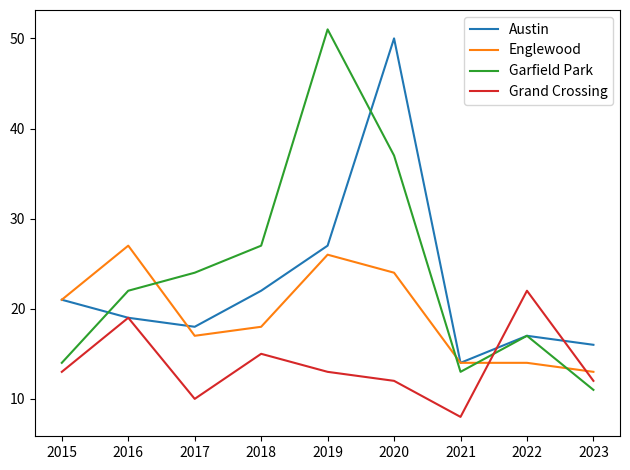

Reading right to left, extract all data points from this chart.

Austin: 16	17	14	50	27	22	18	19	21
Englewood: 13	14	14	24	26	18	17	27	21
Garfield Park: 11	17	13	37	51	27	24	22	14
Grand Crossing: 12	22	8	12	13	15	10	19	13